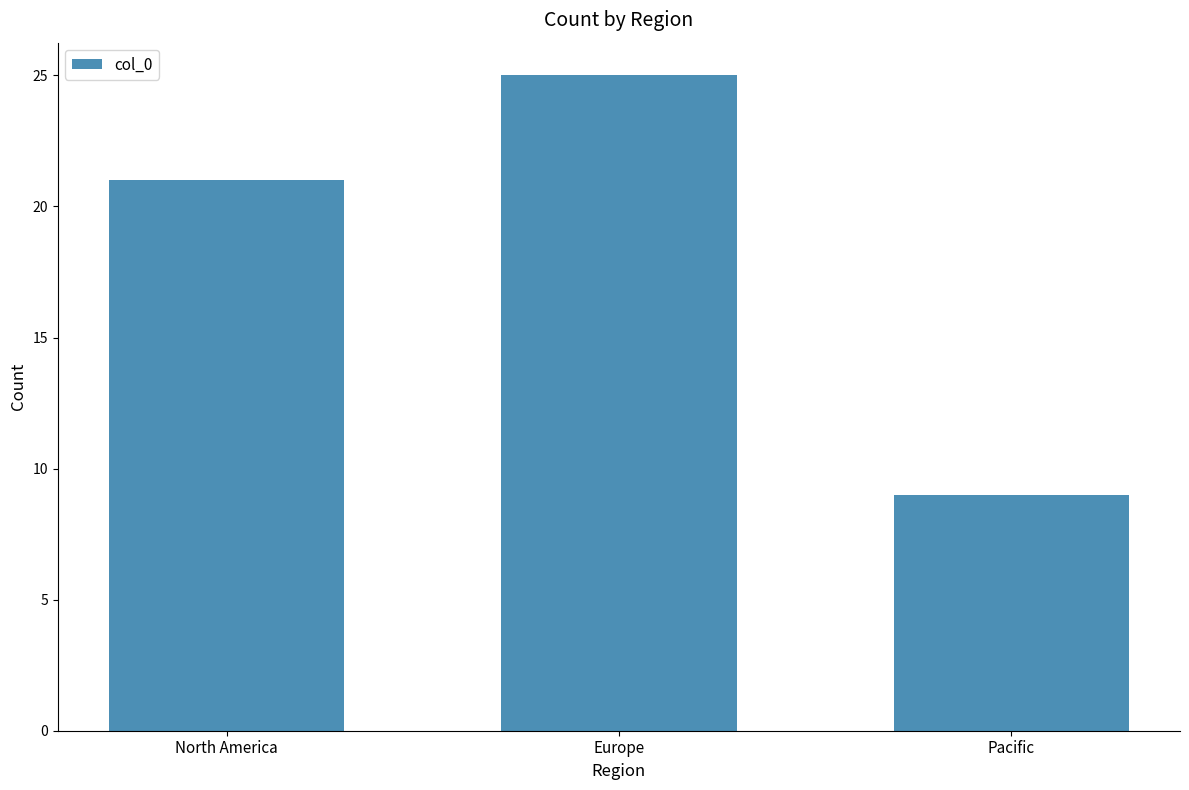

What is the smallest value displayed?

9